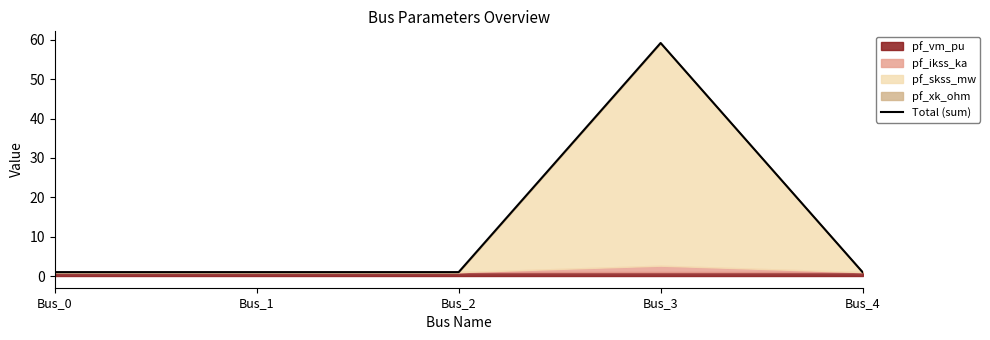

Between Bus_3 and Bus_4, which is larger?

Bus_3